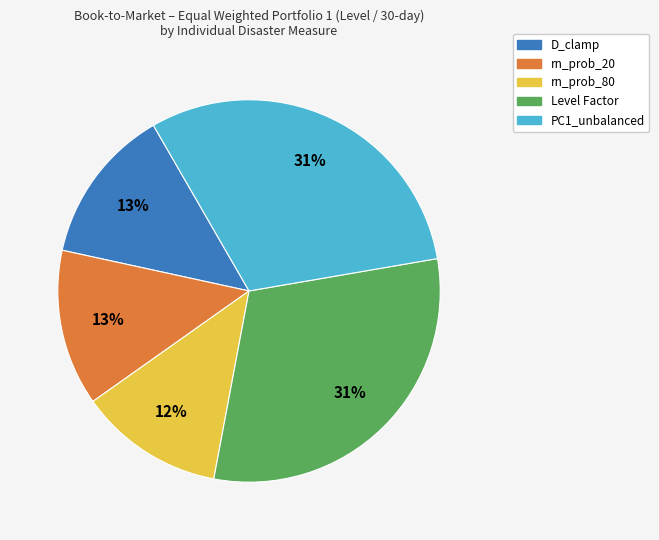

To the nearest percent, what is the difference between the D_clamp and rn_prob_80 slice percentages?

1%